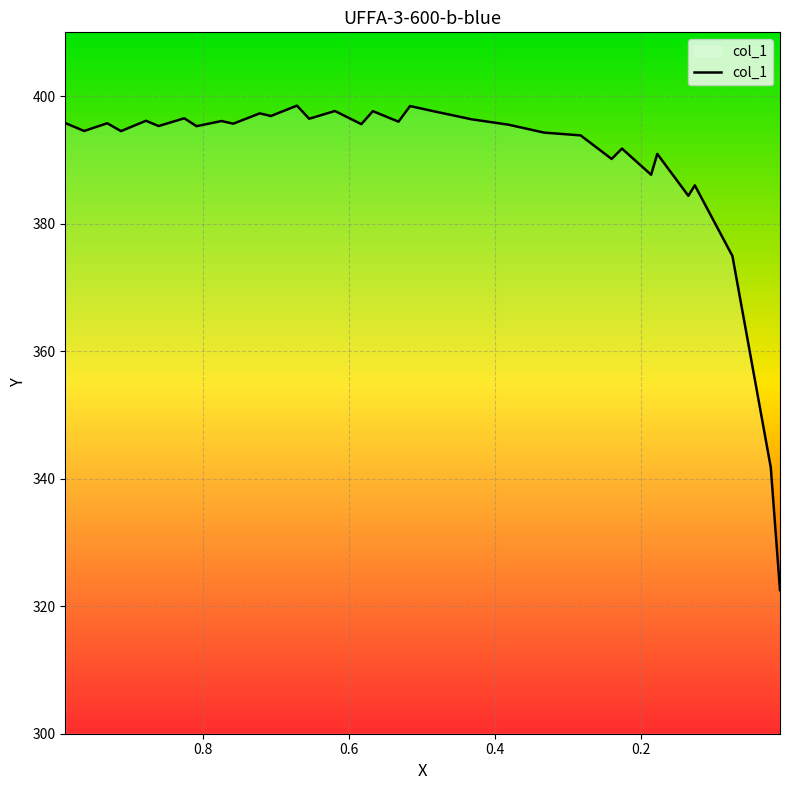

What is the difference between the maximum and minimum values?

76.0